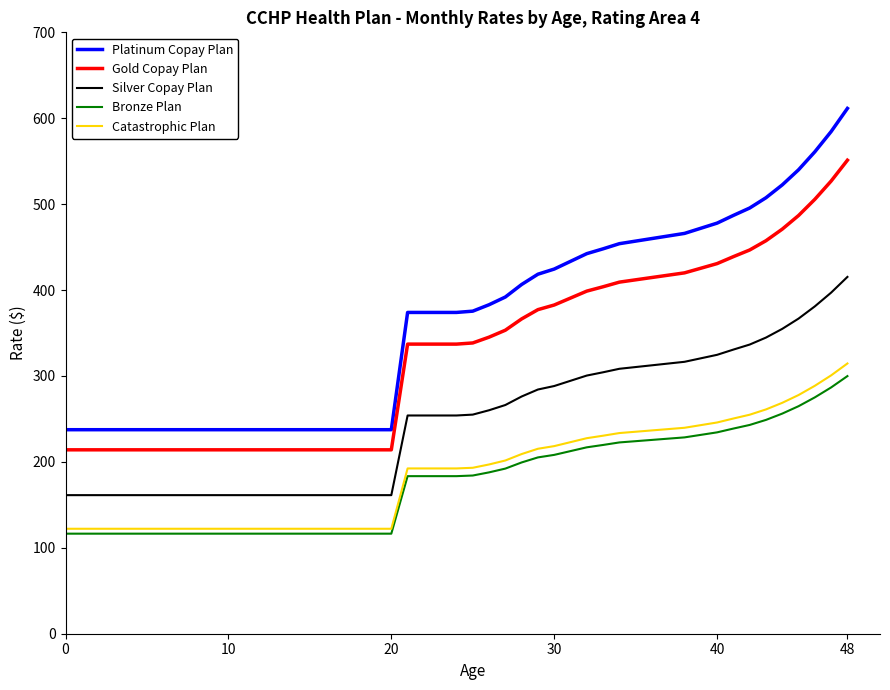

Which series has the largest range (max minus min)?

Platinum Copay Plan